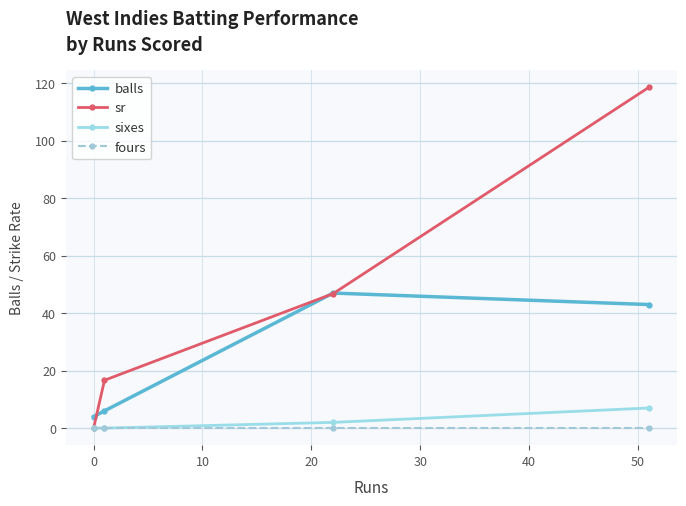

True or false: sixes and balls intersect in this chart.

False